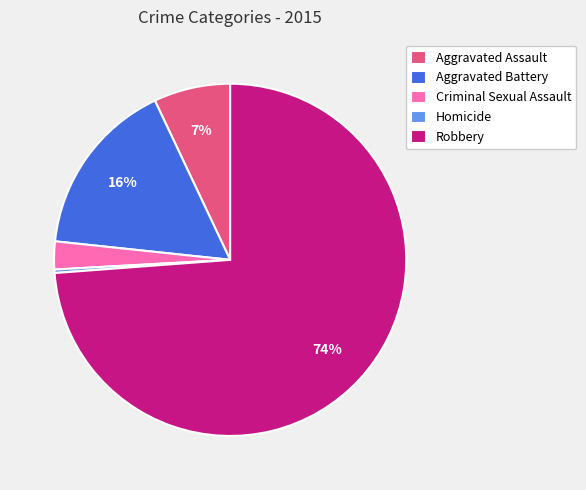

Is the sum of Aggravated Assault and Homicide greater than half?

No